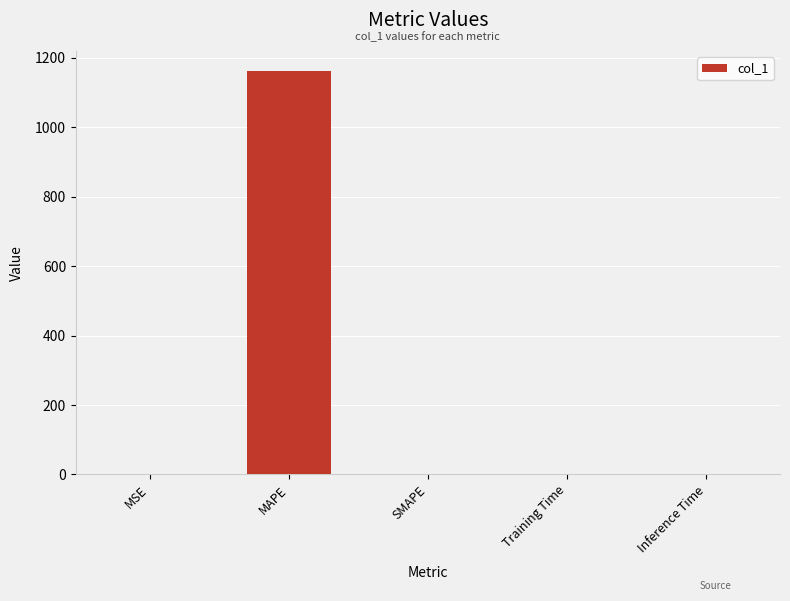

Between Inference Time and MAPE, which is larger?

MAPE